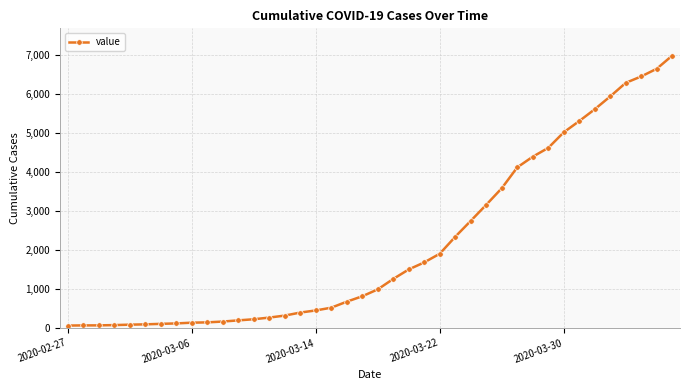

What is the greatest value displayed?

6995